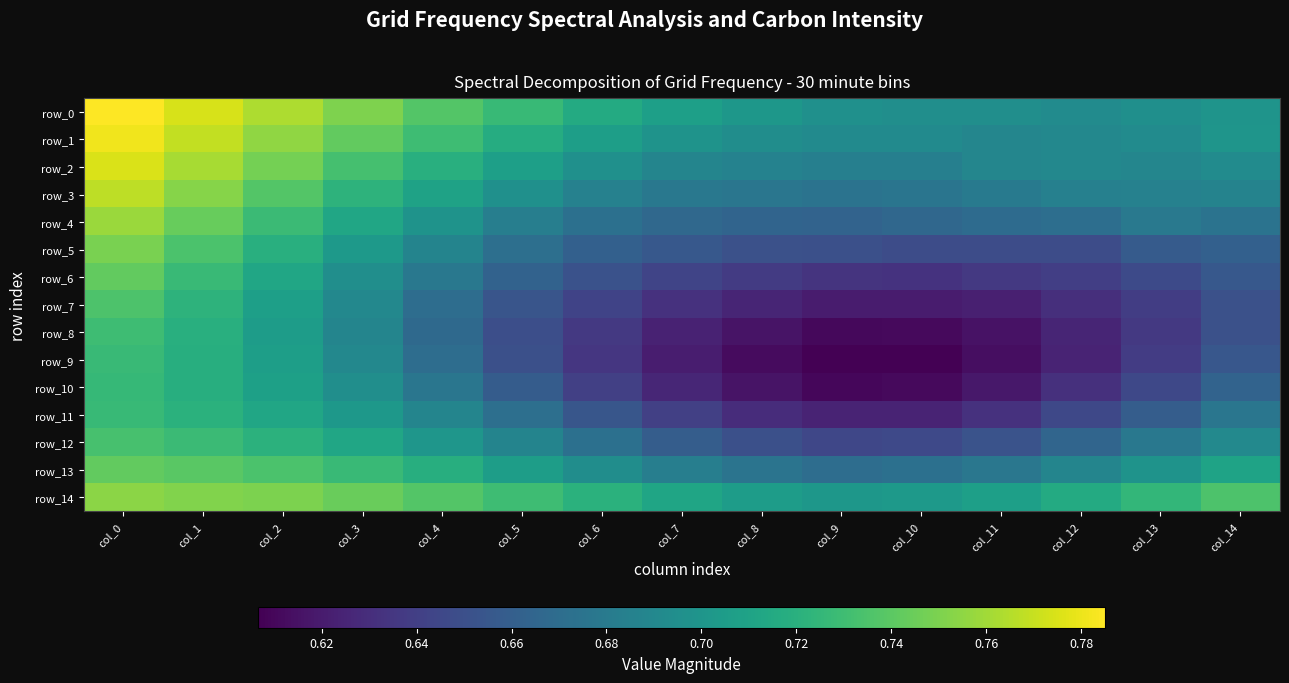

Which series has the widest spread of values?

row_9